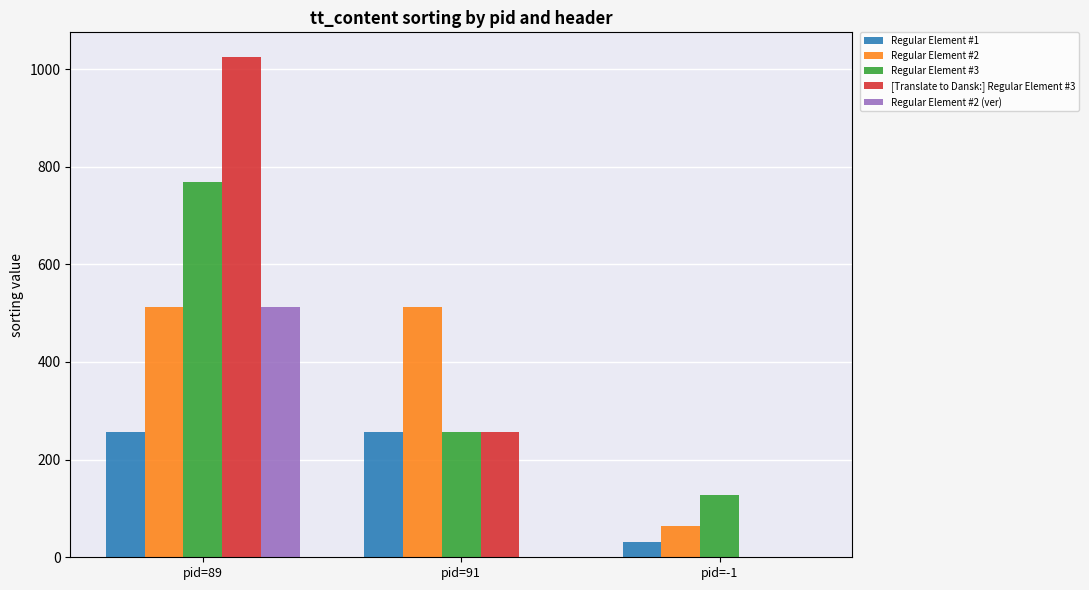

True or false: Regular Element #3 has a value of 372 at pid=91.

False